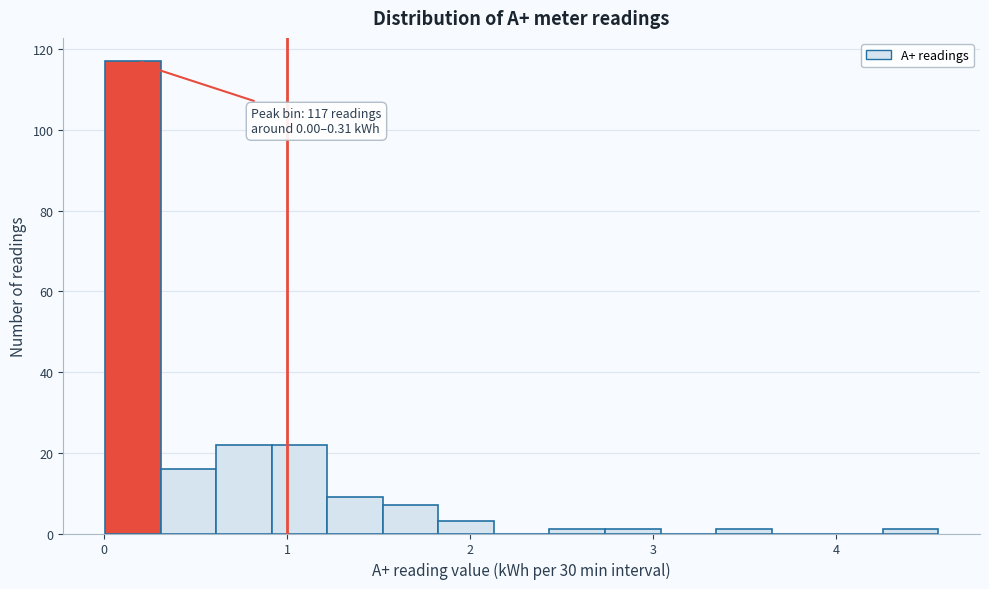

Around what value on the x-axis is the tallest bar? Give the approximate position of its centre, as read against the axis.

0.2